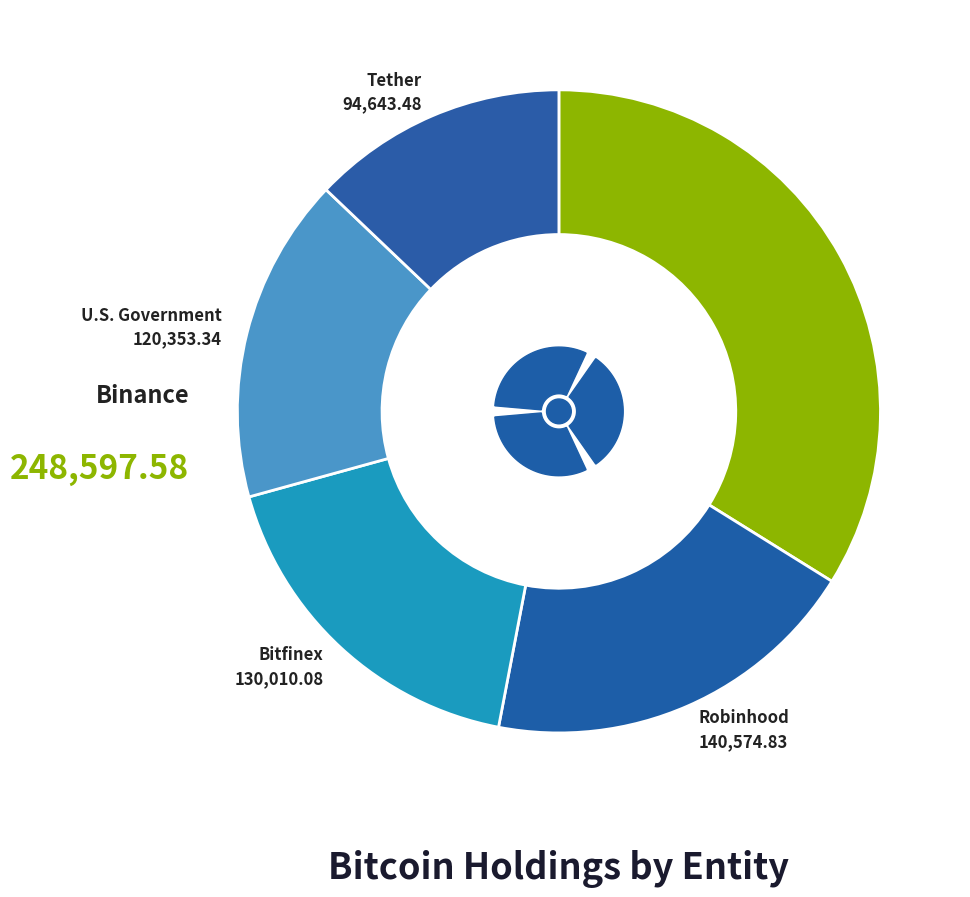

Rank the categories by value from highest to lowest.

Binance, Robinhood, Bitfinex, U.S. Government, Tether